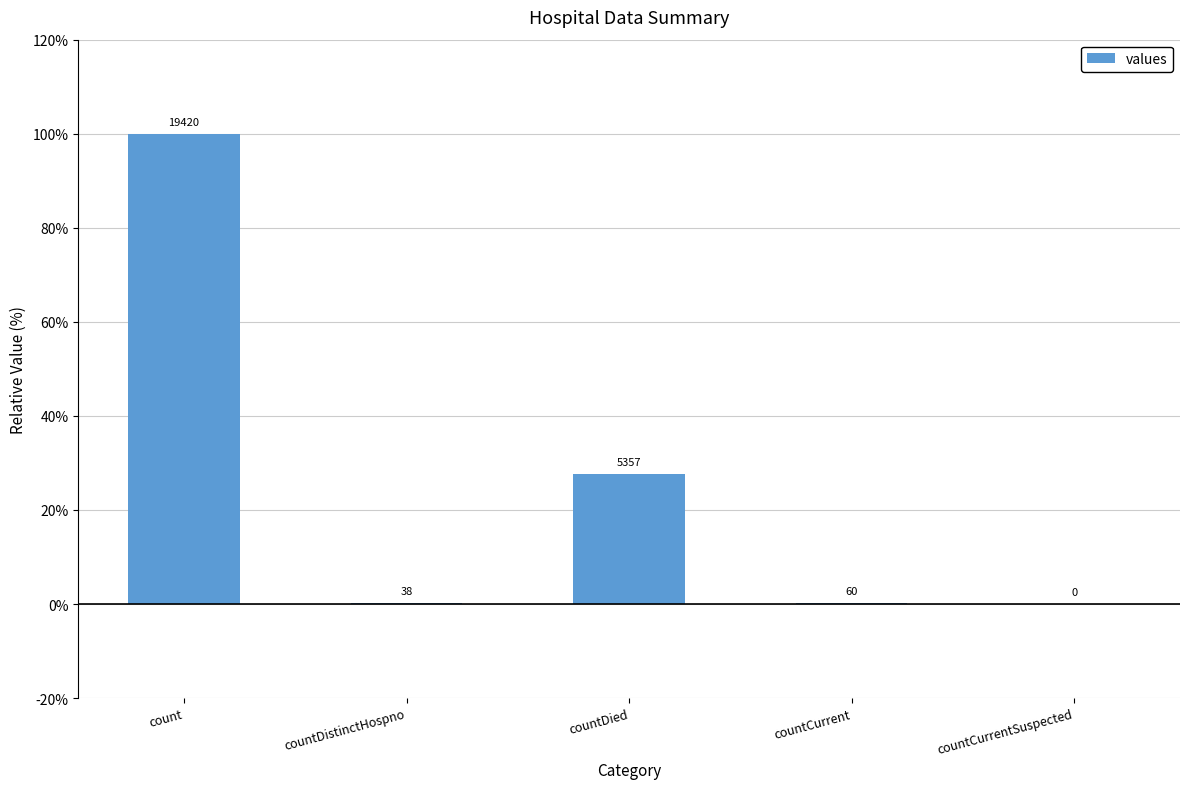

Does the chart contain any negative values?

No